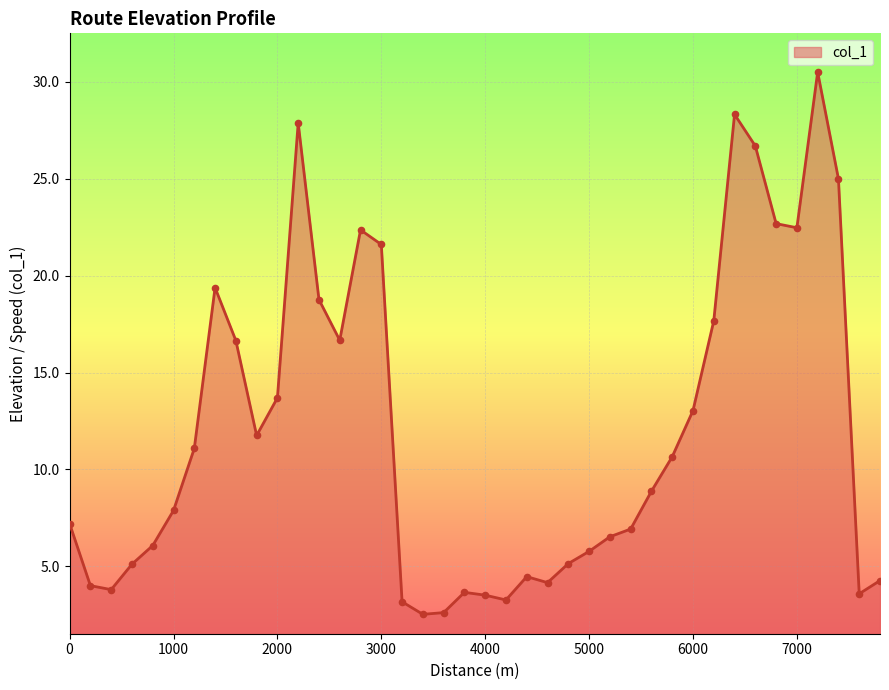

What is the smallest value displayed?

2.5